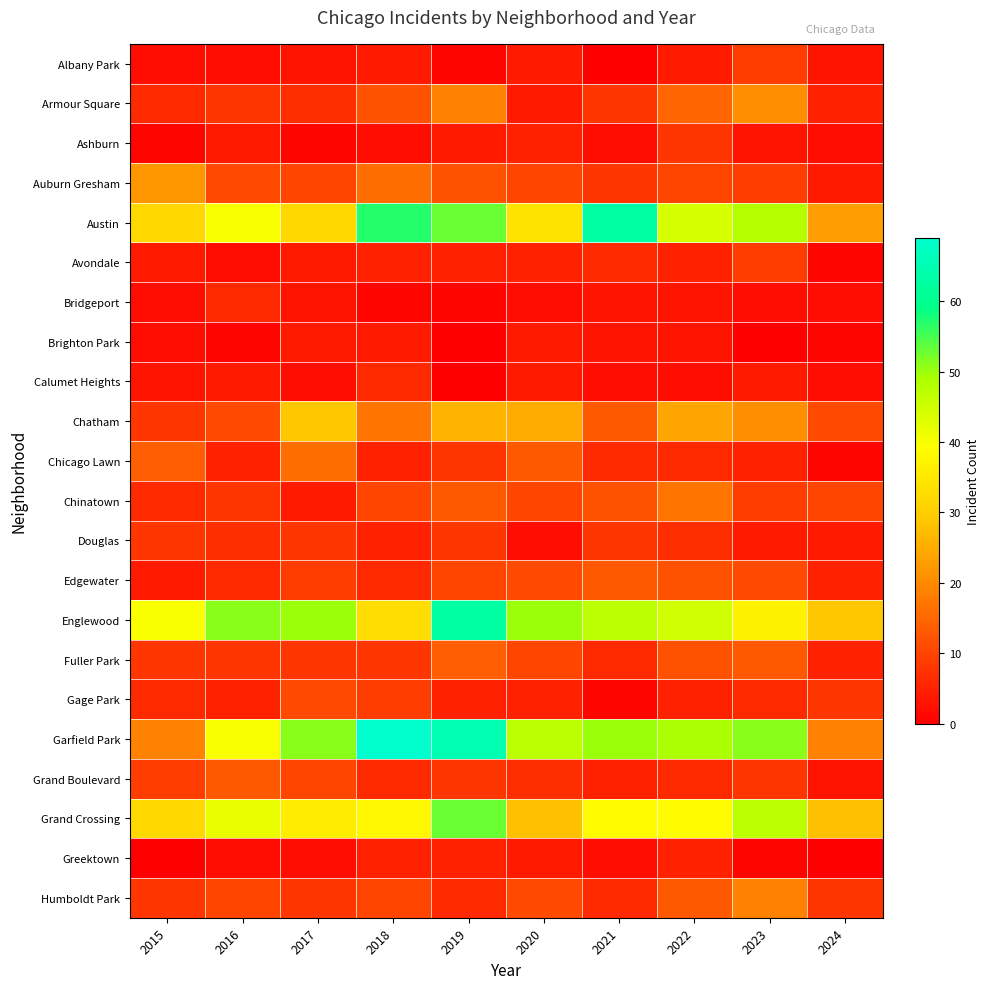

Reading left to right, list all the values displayed in this chart.

Albany Park: 2015=2	2016=2	2017=3	2018=4	2019=1	2020=4	2021=0	2022=4	2023=9	2024=3
Armour Square: 2015=6	2016=8	2017=7	2018=12	2019=19	2020=4	2021=8	2022=15	2023=21	2024=5
Ashburn: 2015=1	2016=4	2017=1	2018=2	2019=4	2020=5	2021=2	2022=8	2023=3	2024=2
Auburn Gresham: 2015=22	2016=11	2017=10	2018=16	2019=12	2020=10	2021=8	2022=10	2023=9	2024=4
Austin: 2015=32	2016=40	2017=32	2018=57	2019=53	2020=34	2021=63	2022=44	2023=48	2024=23
Avondale: 2015=4	2016=2	2017=4	2018=5	2019=5	2020=5	2021=6	2022=5	2023=9	2024=1
Bridgeport: 2015=2	2016=6	2017=3	2018=1	2019=1	2020=2	2021=3	2022=3	2023=2	2024=2
Brighton Park: 2015=2	2016=1	2017=4	2018=4	2019=0	2020=4	2021=3	2022=3	2023=0	2024=1
Calumet Heights: 2015=3	2016=4	2017=2	2018=6	2019=0	2020=4	2021=2	2022=2	2023=4	2024=2
Chatham: 2015=8	2016=11	2017=29	2018=17	2019=26	2020=25	2021=13	2022=24	2023=21	2024=11
Chicago Lawn: 2015=14	2016=5	2017=16	2018=5	2019=8	2020=13	2021=6	2022=6	2023=5	2024=1
Chinatown: 2015=6	2016=8	2017=4	2018=10	2019=13	2020=10	2021=12	2022=17	2023=9	2024=10
Douglas: 2015=8	2016=7	2017=8	2018=5	2019=8	2020=2	2021=8	2022=7	2023=4	2024=4
Edgewater: 2015=4	2016=6	2017=9	2018=6	2019=10	2020=11	2021=13	2022=12	2023=11	2024=5
Englewood: 2015=40	2016=51	2017=50	2018=33	2019=63	2020=50	2021=47	2022=45	2023=37	2024=29
Fuller Park: 2015=8	2016=8	2017=8	2018=8	2019=14	2020=10	2021=6	2022=12	2023=13	2024=5
Gage Park: 2015=6	2016=5	2017=11	2018=9	2019=5	2020=5	2021=1	2022=5	2023=6	2024=8
Garfield Park: 2015=19	2016=40	2017=51	2018=69	2019=65	2020=47	2021=50	2022=49	2023=51	2024=19
Grand Boulevard: 2015=9	2016=13	2017=10	2018=6	2019=8	2020=7	2021=5	2022=6	2023=8	2024=3
Grand Crossing: 2015=32	2016=42	2017=36	2018=38	2019=53	2020=28	2021=39	2022=39	2023=47	2024=28
Greektown: 2015=0	2016=2	2017=2	2018=5	2019=5	2020=4	2021=2	2022=5	2023=1	2024=0
Humboldt Park: 2015=8	2016=10	2017=8	2018=10	2019=6	2020=11	2021=6	2022=13	2023=19	2024=8